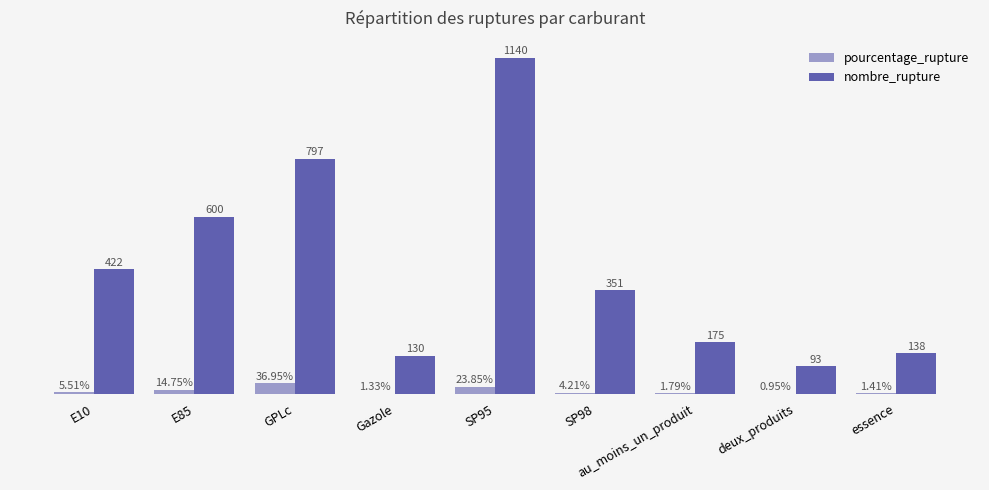

Does the chart contain stacked bars?

No